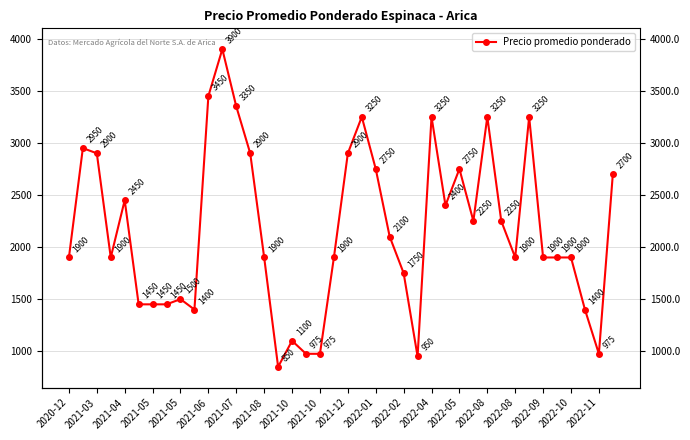

How many lines are shown in the chart?

1